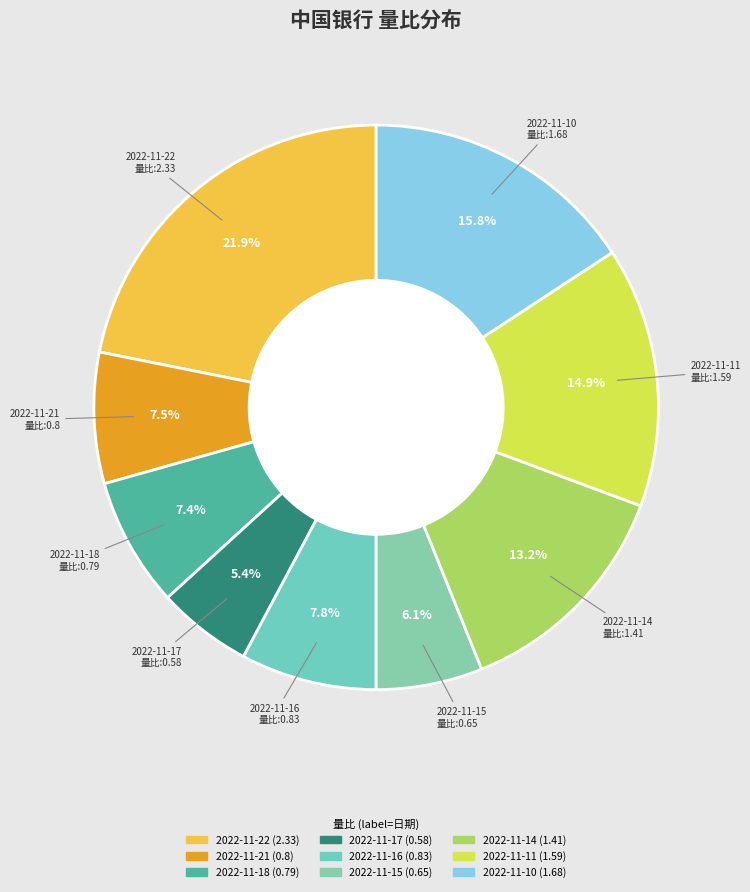

To the nearest percent, what percentage of the pie is 2022-11-18?

7%